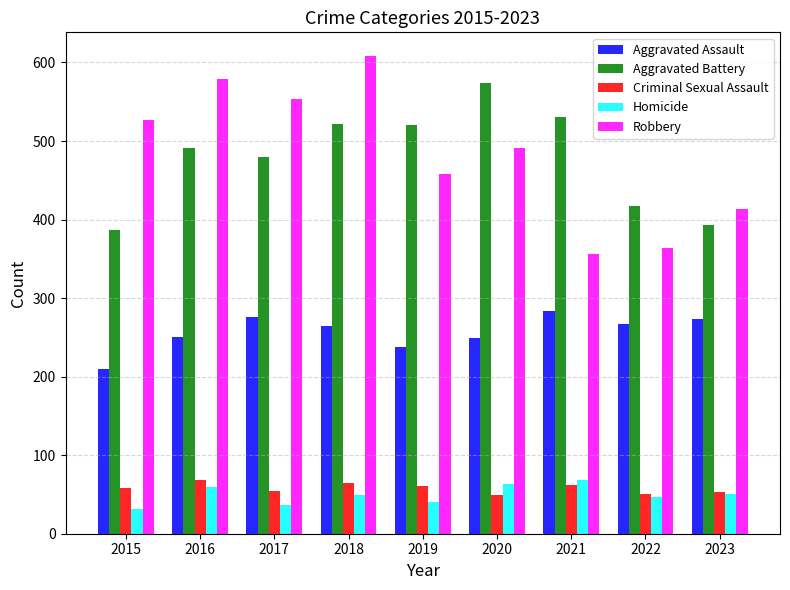

At 2016, list the series in order from smallest to largest.

Homicide, Criminal Sexual Assault, Aggravated Assault, Aggravated Battery, Robbery